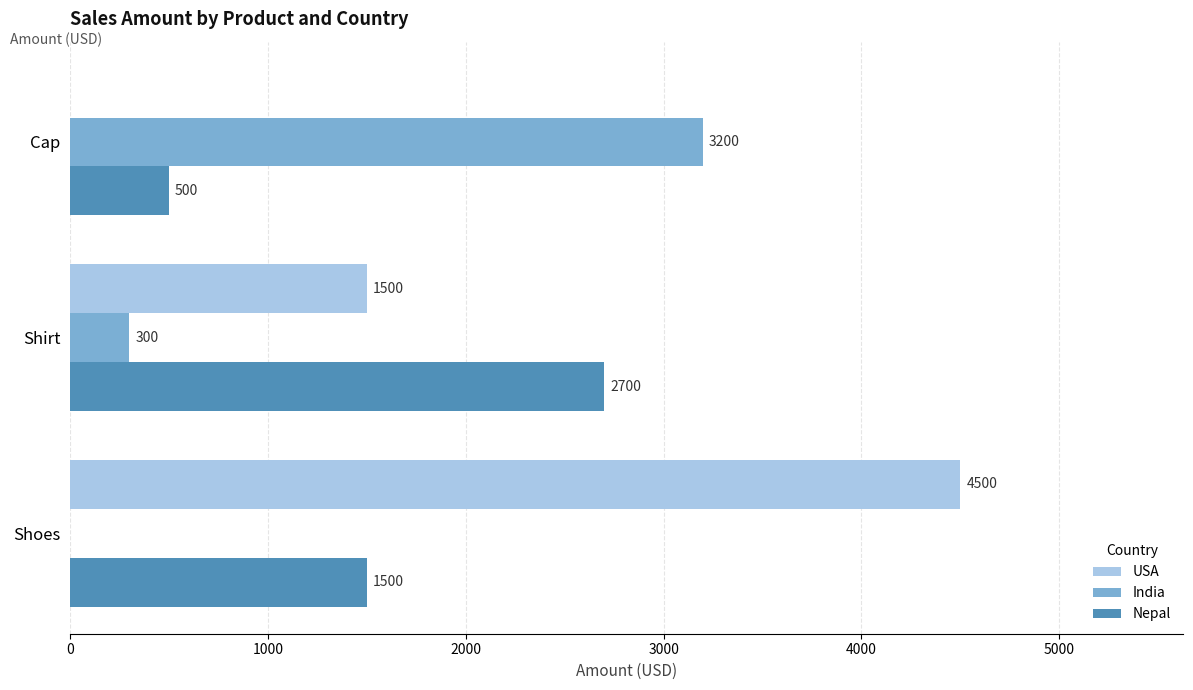

Between Shirt and Cap, which series saw the biggest shift?

India